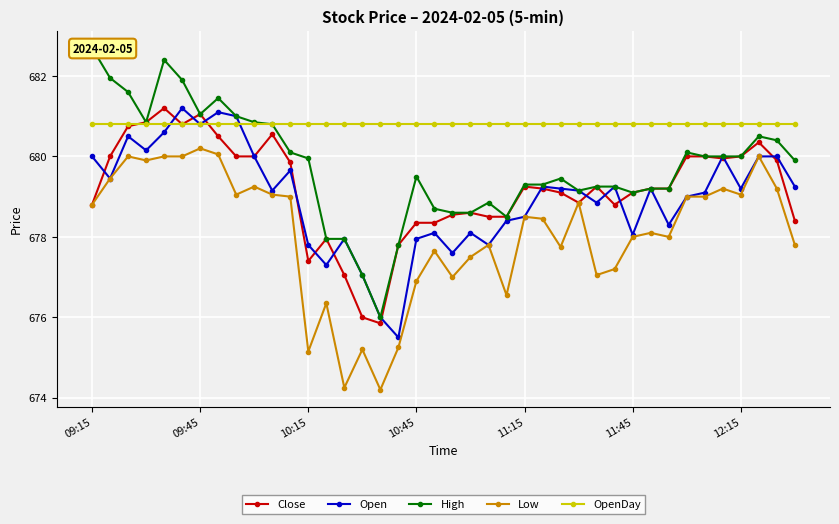

What is the minimum value for Close?

675.9